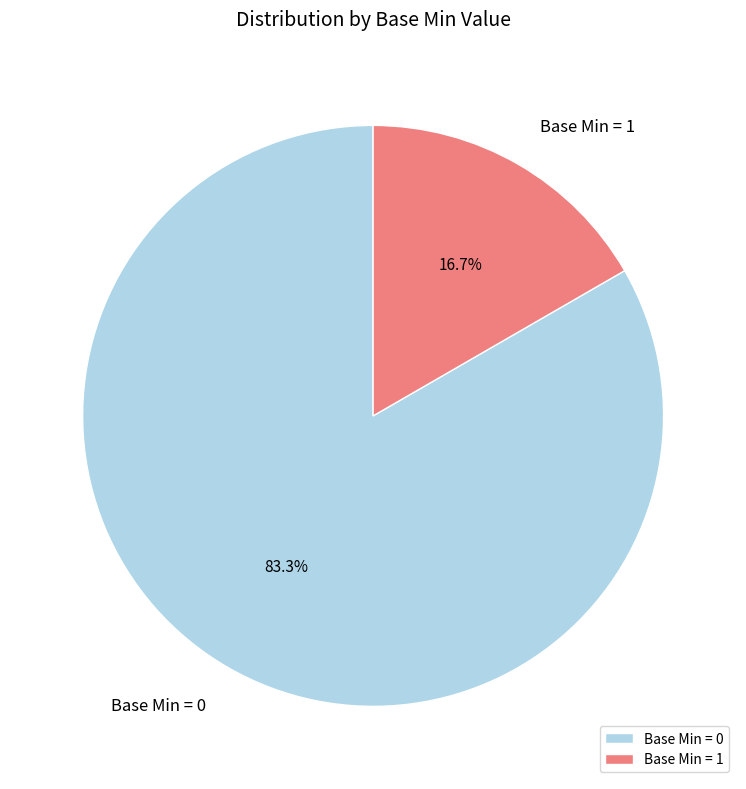

How much of the chart is everything except Base Min = 0?

16.7%